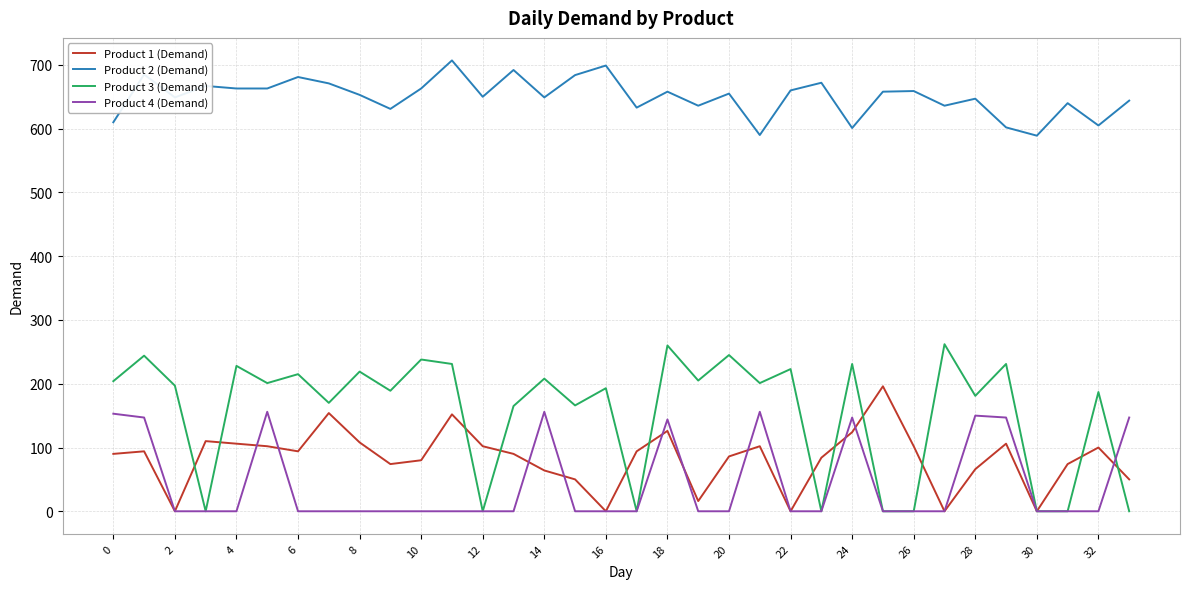

Does the chart display data point markers on the line(s)?

No